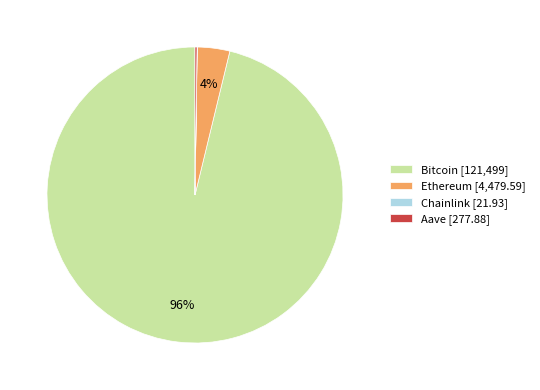

Between Bitcoin [121,499] and Ethereum [4,479.59], which is larger?

Bitcoin [121,499]